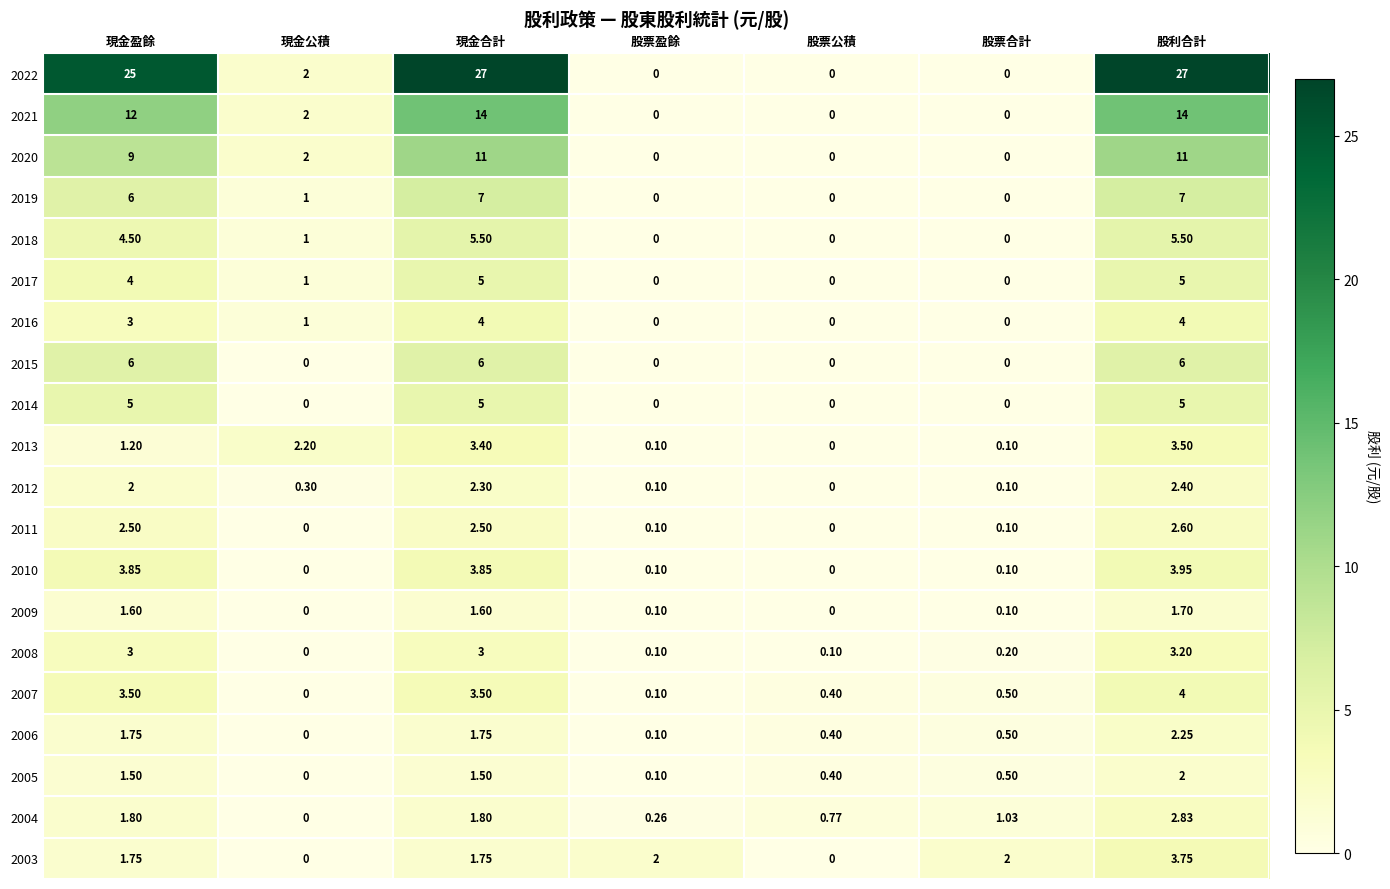

How many data points does each series have?

7